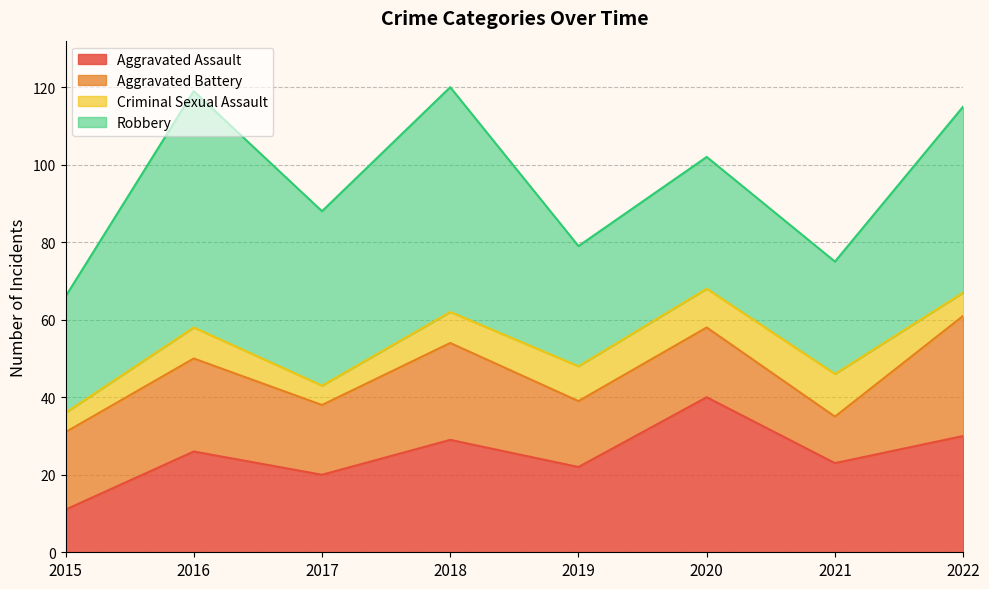

At 2015, list the series in order from largest to smallest.

Robbery, Aggravated Battery, Aggravated Assault, Criminal Sexual Assault